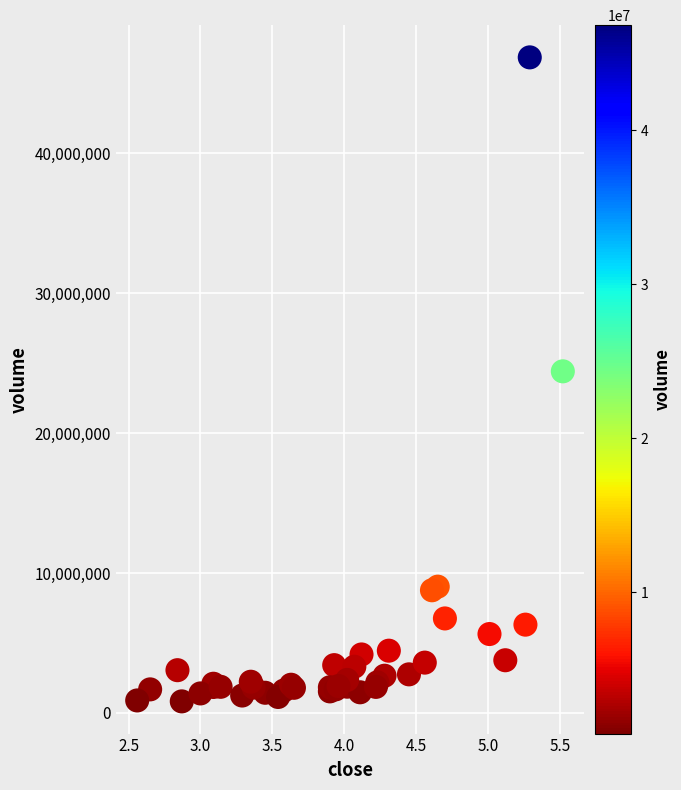

What Y value in the scatter plot is closest to 23830104?

24404900